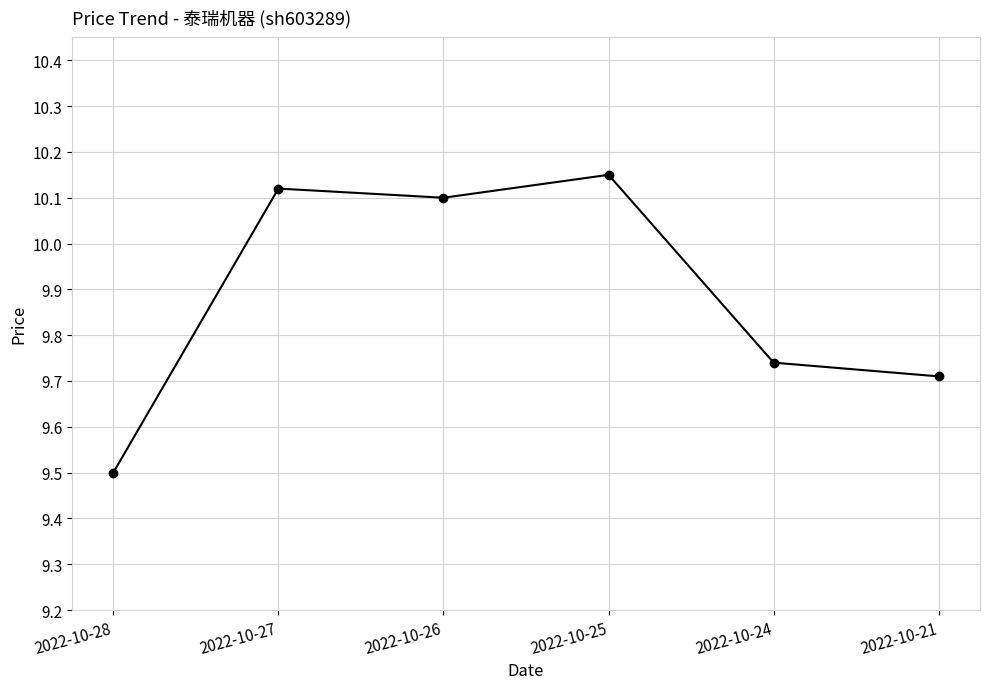

True or false: the data shows 5.2 at 2022-10-27.

False